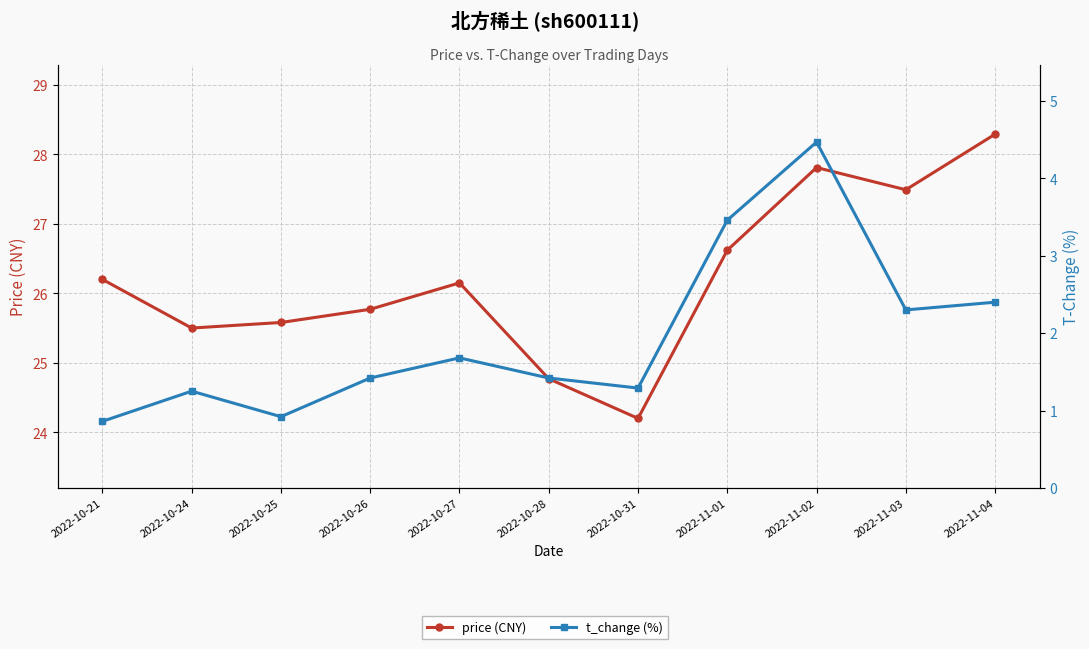

How many lines are shown in the chart?

2